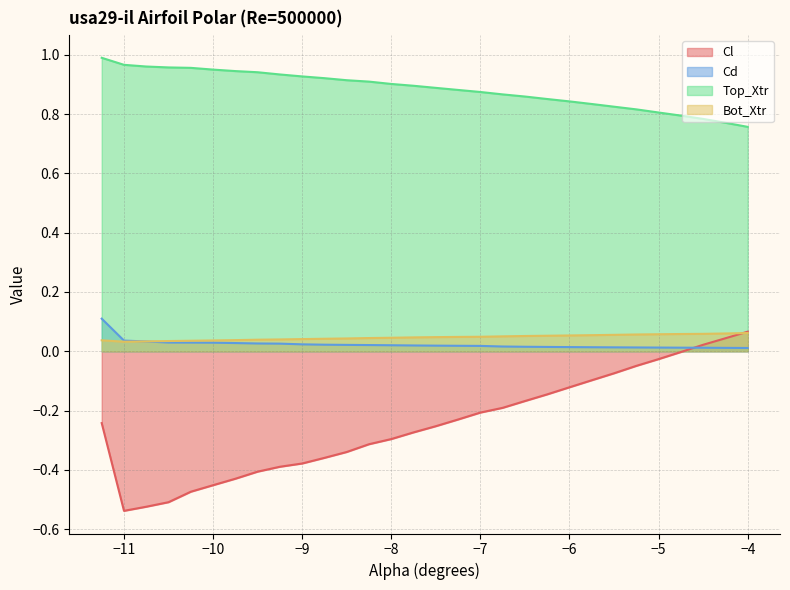

Does the chart display data point markers on the line(s)?

No